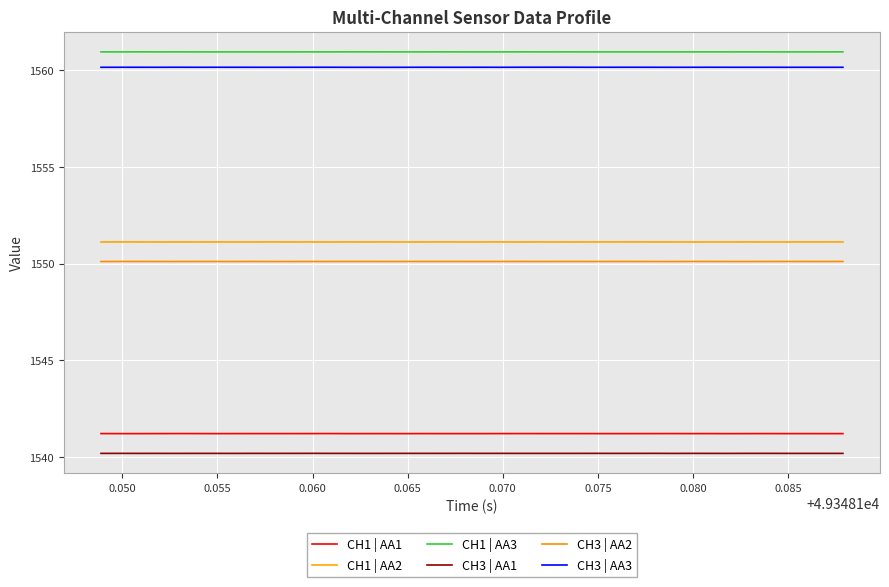

True or false: CH1 | AA3 and CH3 | AA1 cross at least once.

False